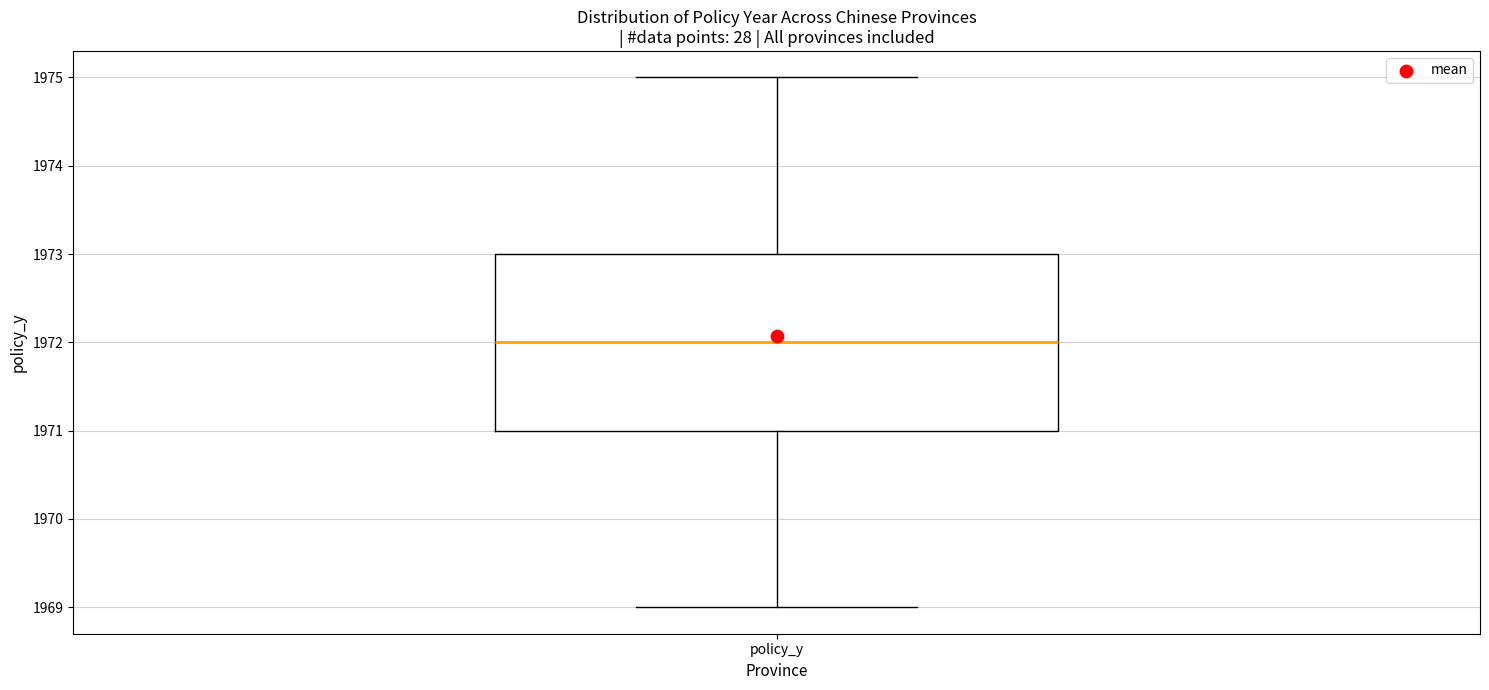

Transcribe this box plot: give where the median line is, the range the box spans, and where the two whiskers end, as read against the y-axis. The values are not printed on the chart, so give them approximately, as read against the axis.

median 1972, box 1971 to 1973, whiskers 1969 to 1975